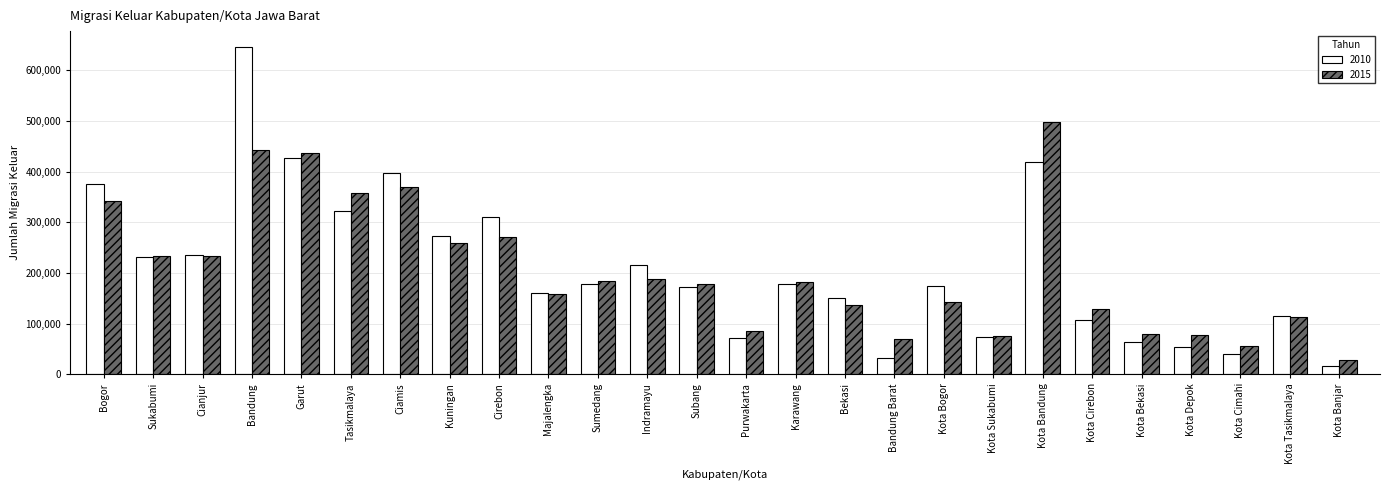

How many series are shown in this chart?

2